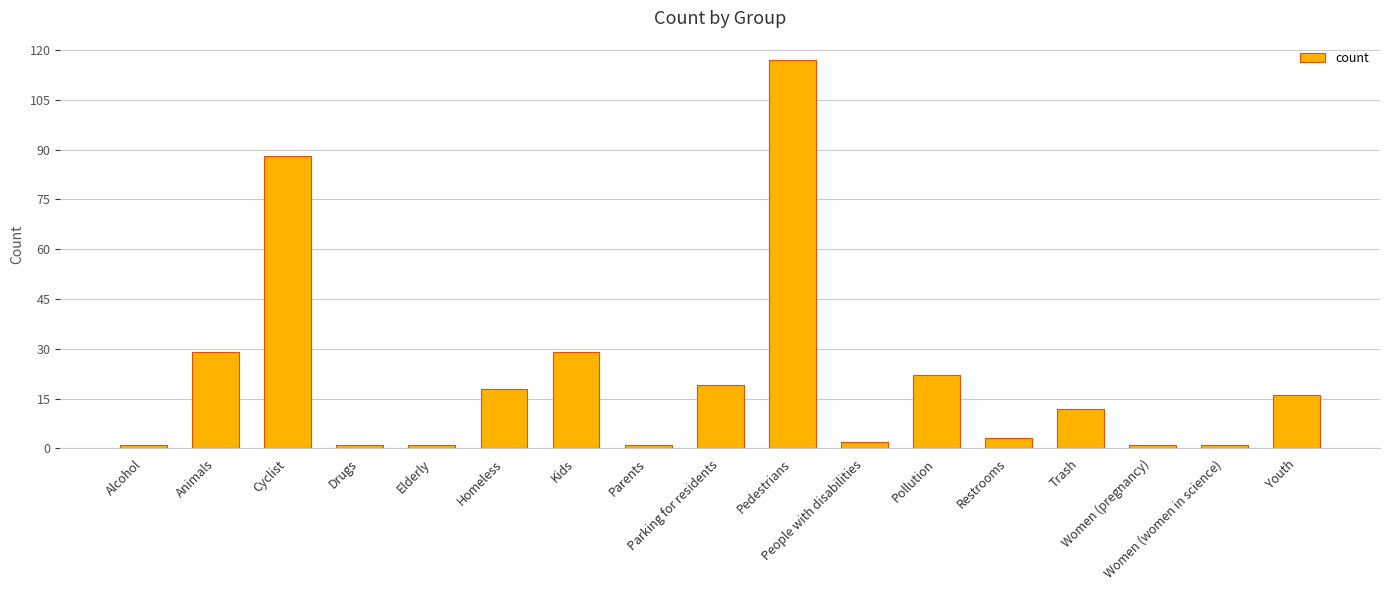

What is the greatest value displayed?

117